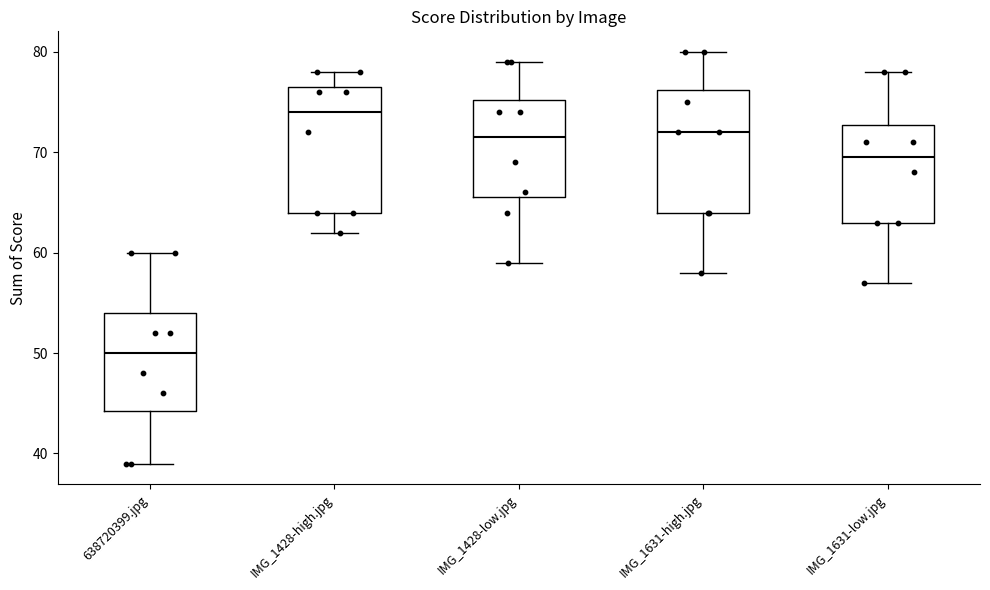

Where is the lower edge of the box for IMG_1631-low.jpg on the y-axis? The values are not printed on the chart, so give them approximately, as read against the axis.

63